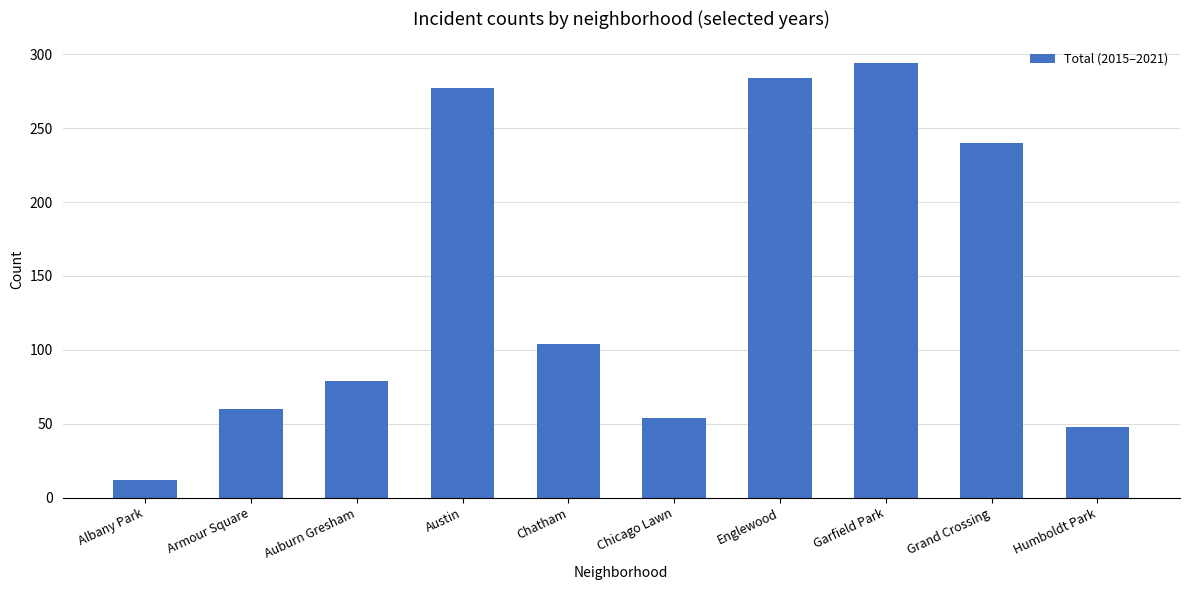

Rank the categories by value from highest to lowest.

Garfield Park, Englewood, Austin, Grand Crossing, Chatham, Auburn Gresham, Armour Square, Chicago Lawn, Humboldt Park, Albany Park